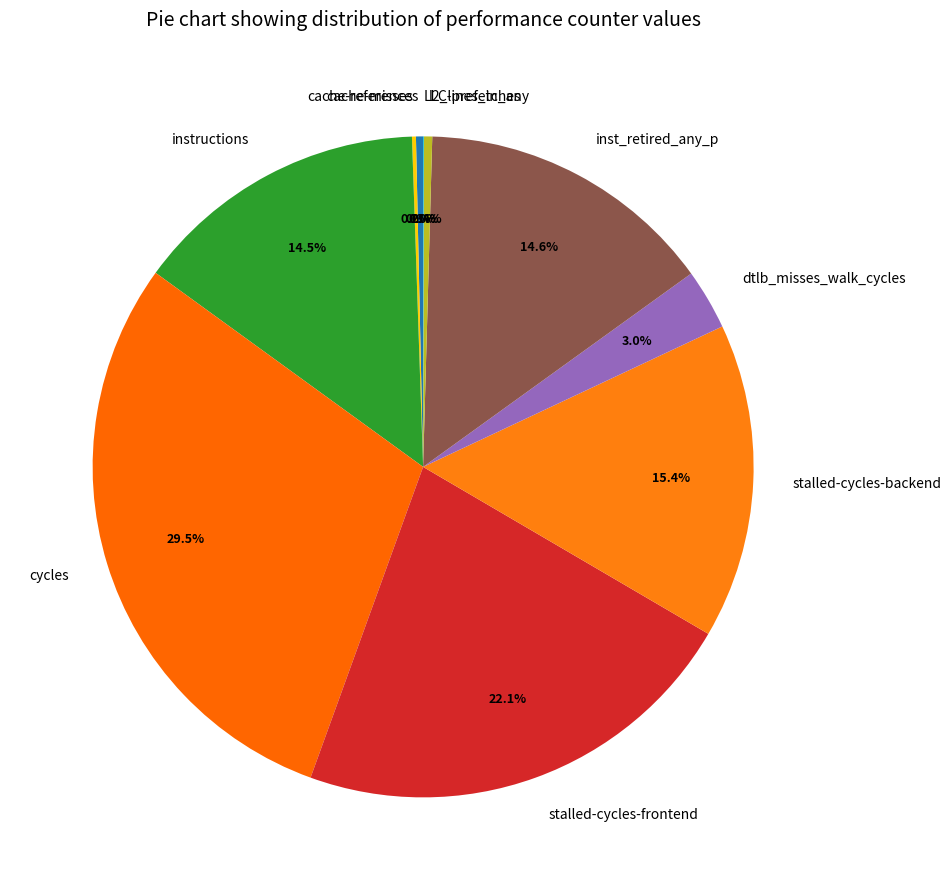

What is the largest slice in the pie chart?

cycles